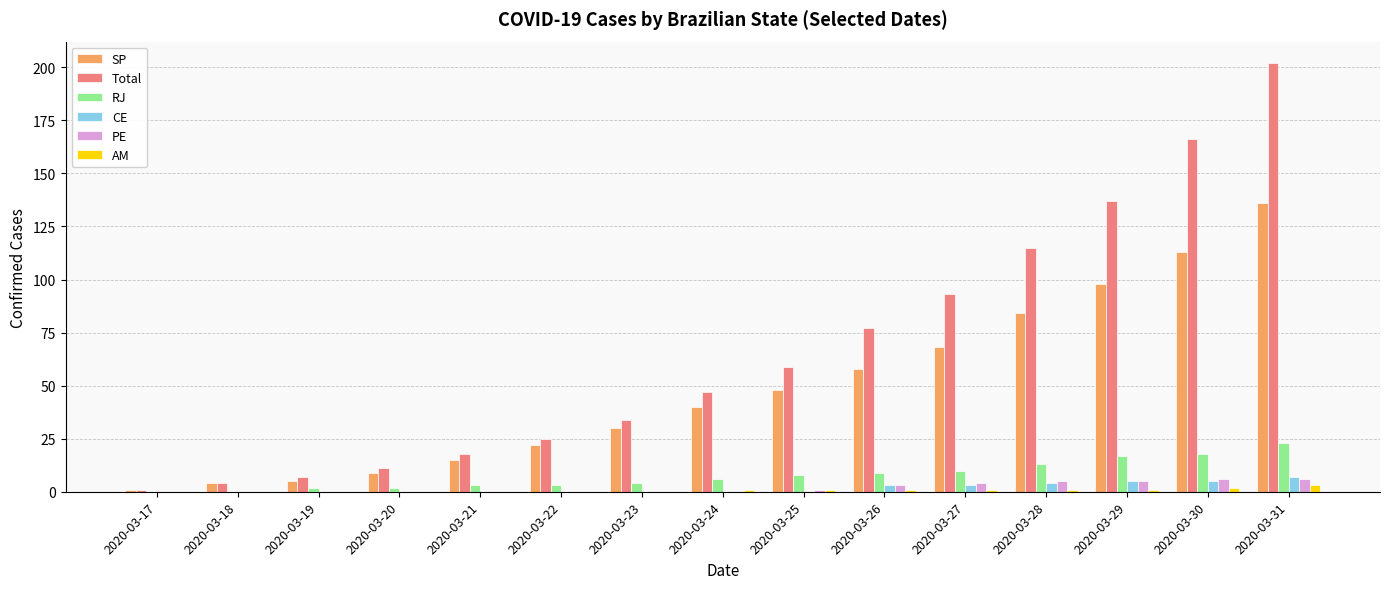

What is the sum of all Total values?

996